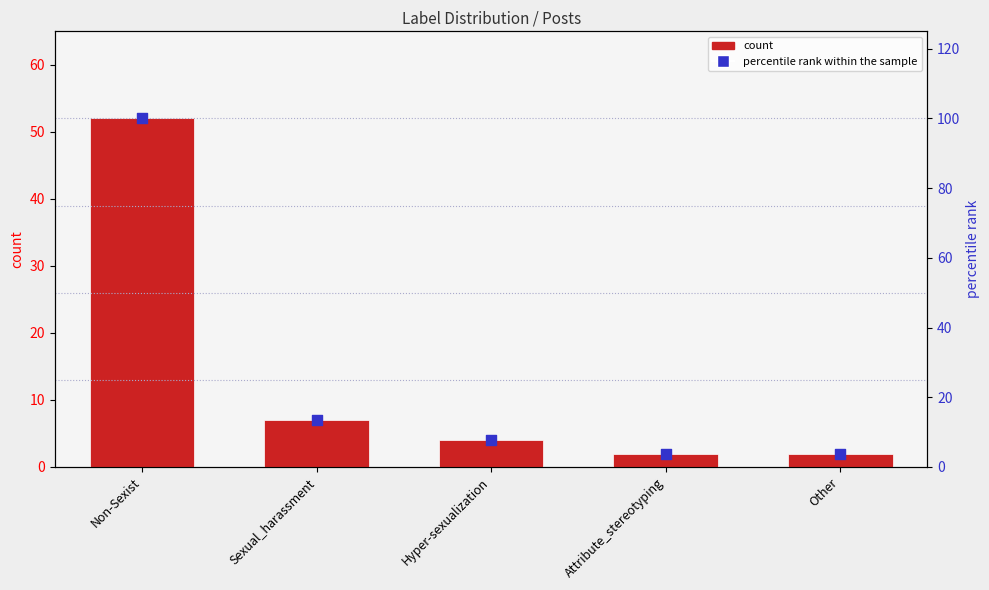

What are all the series names shown in the legend?

Count, percentile rank within the sample